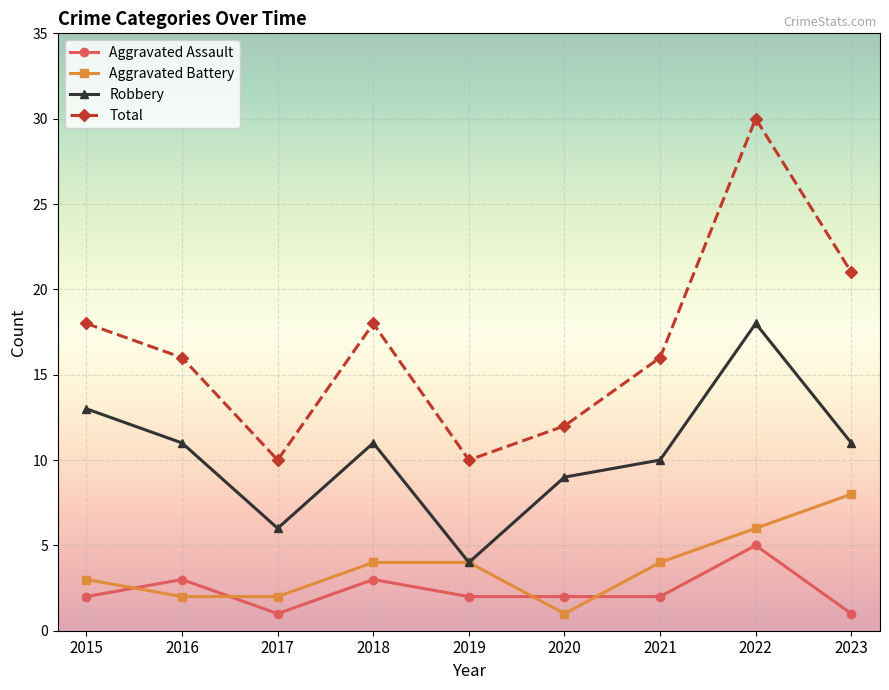

What are all the series names shown in the legend?

Aggravated Assault, Aggravated Battery, Robbery, Total